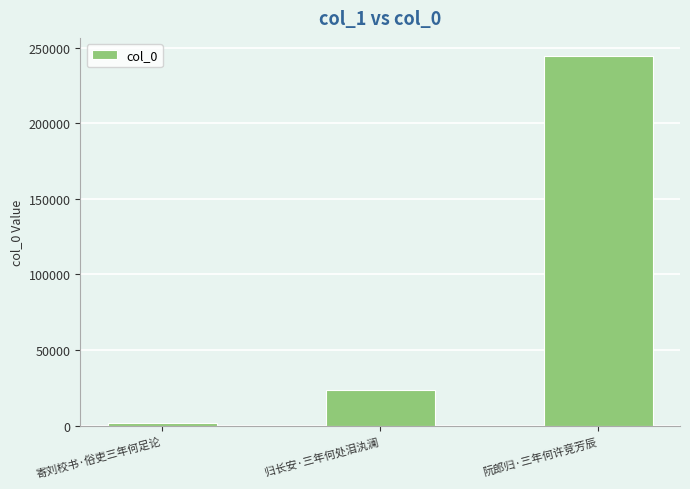

Read the value at 归长安·三年何处泪汍澜.

23708